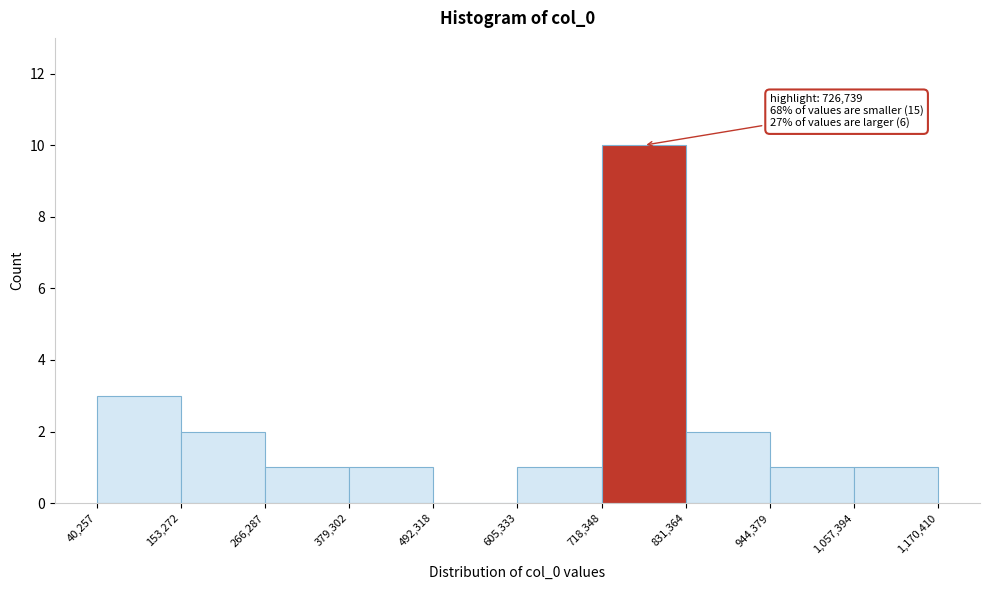

Over which range of the x-axis is the bar tallest?

718,348 to 831,364